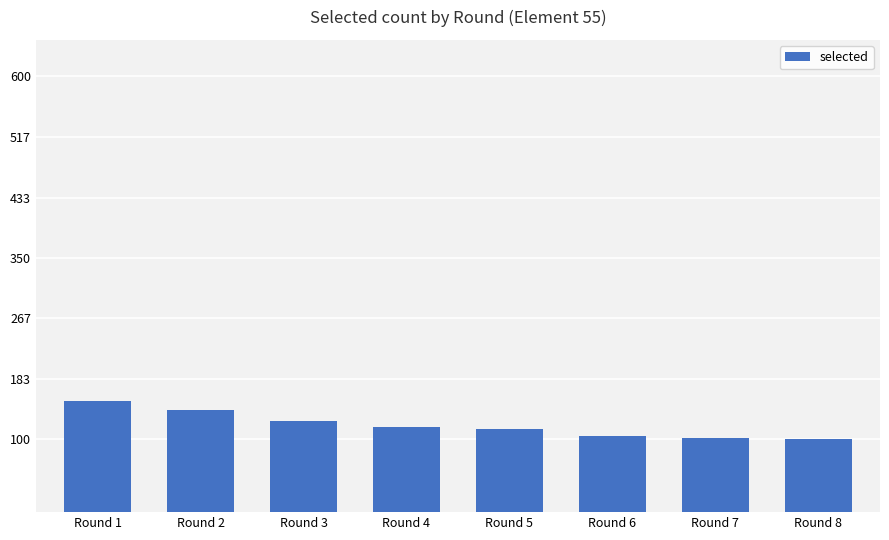

At which category does the chart reach its peak across all series?

Round 1